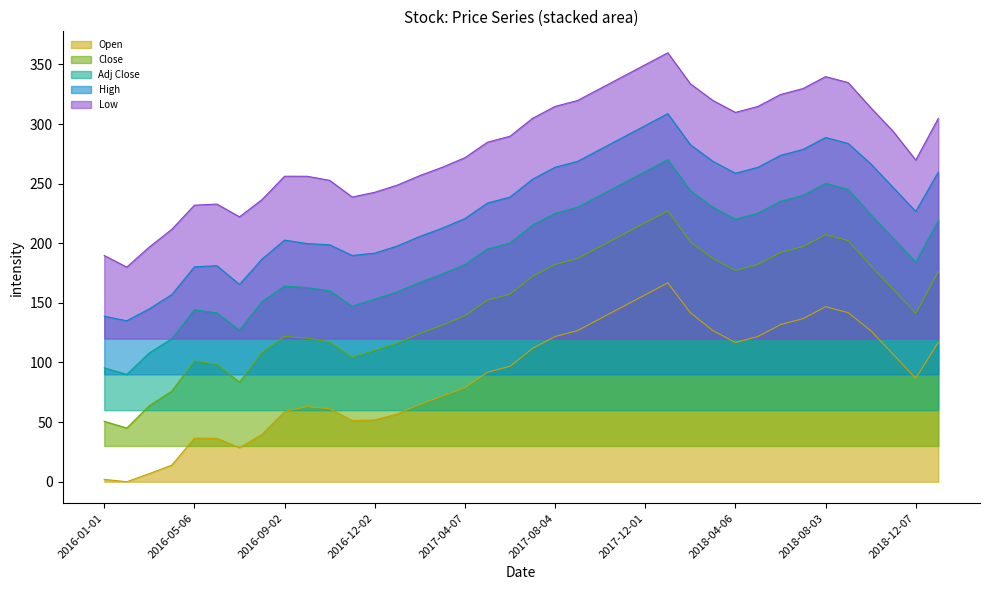

At how many categories does at least one series exceed 256?

26